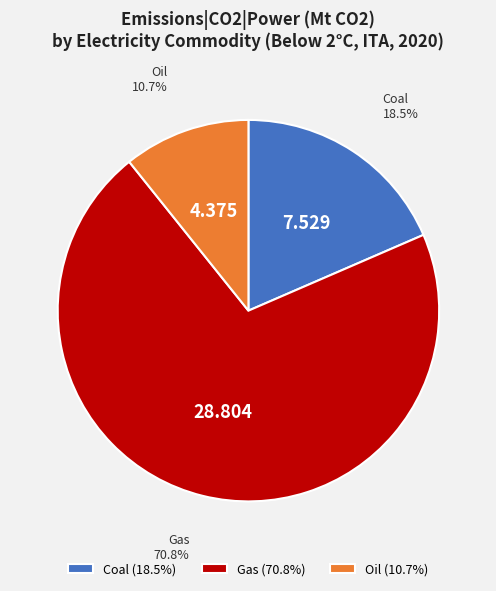

Combined, do Coal (18.5%) and Oil (10.7%) account for over 50%?

No